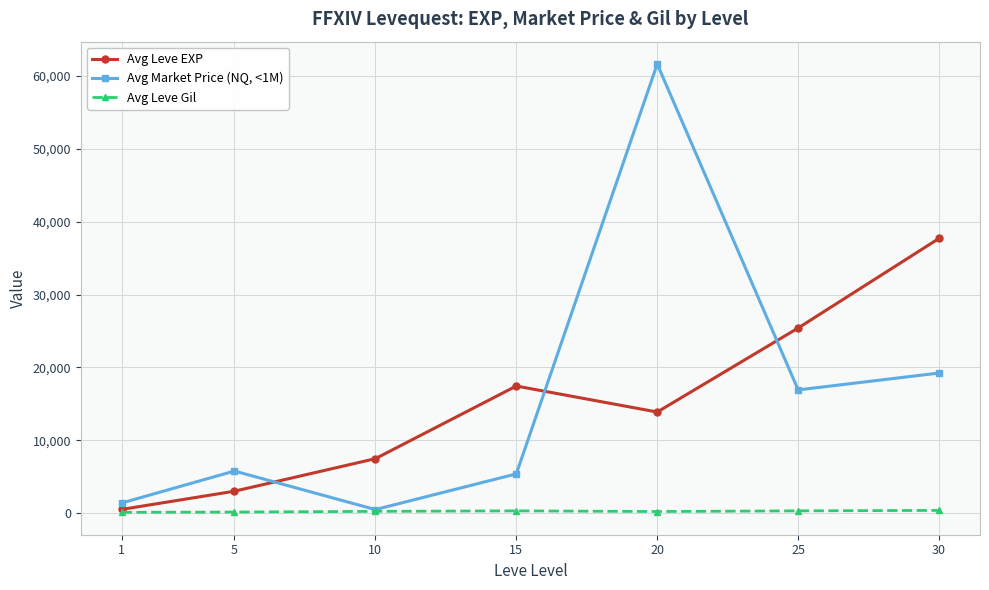

The value of Avg Leve EXP at 5 is 3008.3. True or false?

True